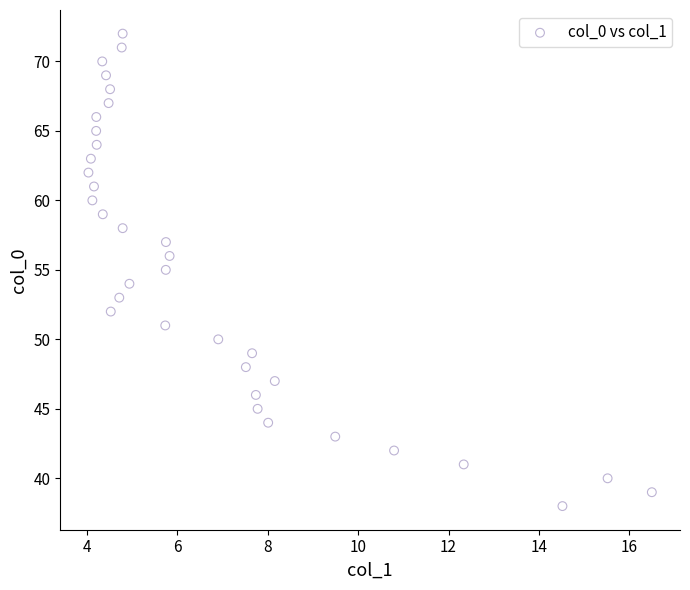

How many data points are displayed?

35